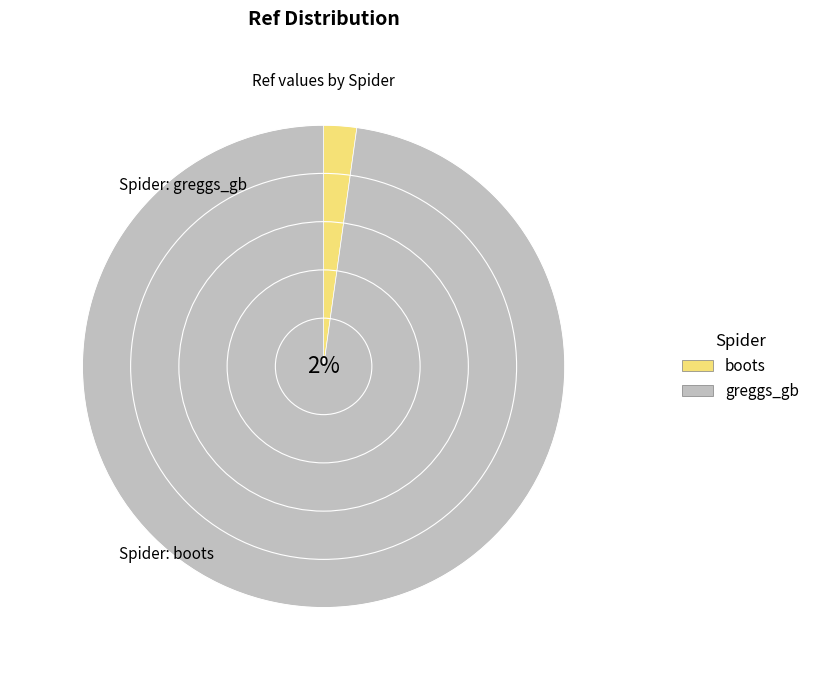

How many slices are in this pie chart?

2